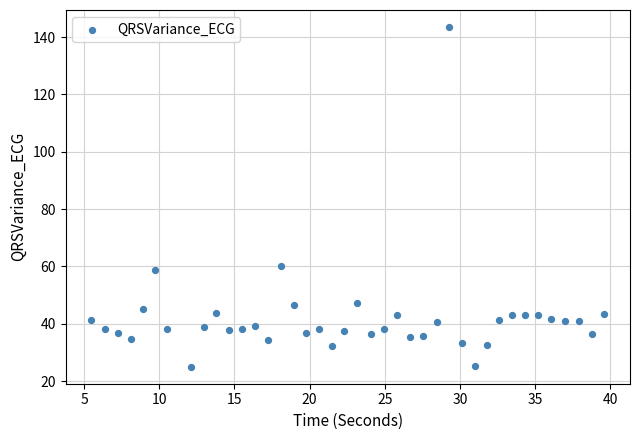

What is the range of X values (max minus min)?

34.1